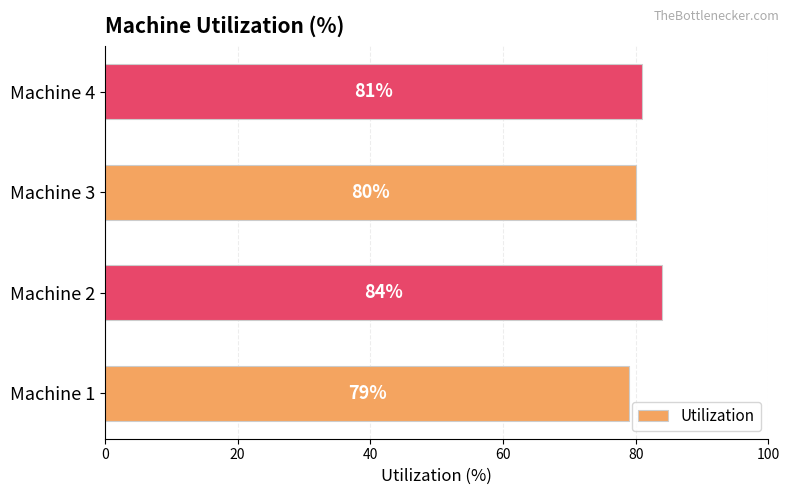

What is the average value?

81